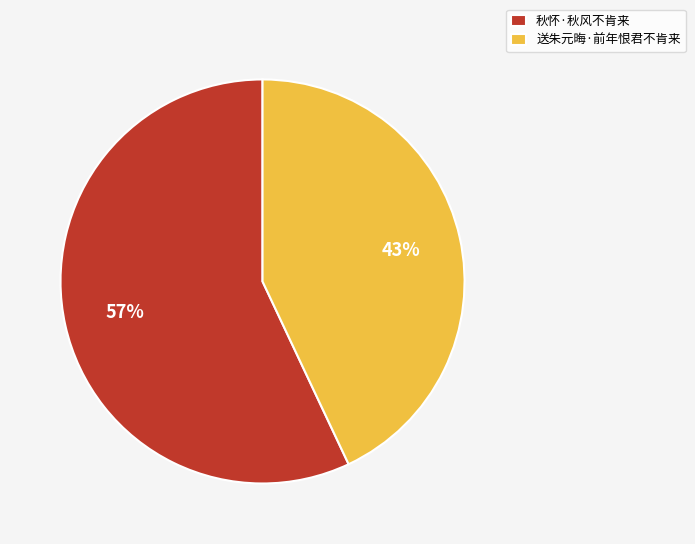

Is there a majority slice in this chart?

Yes